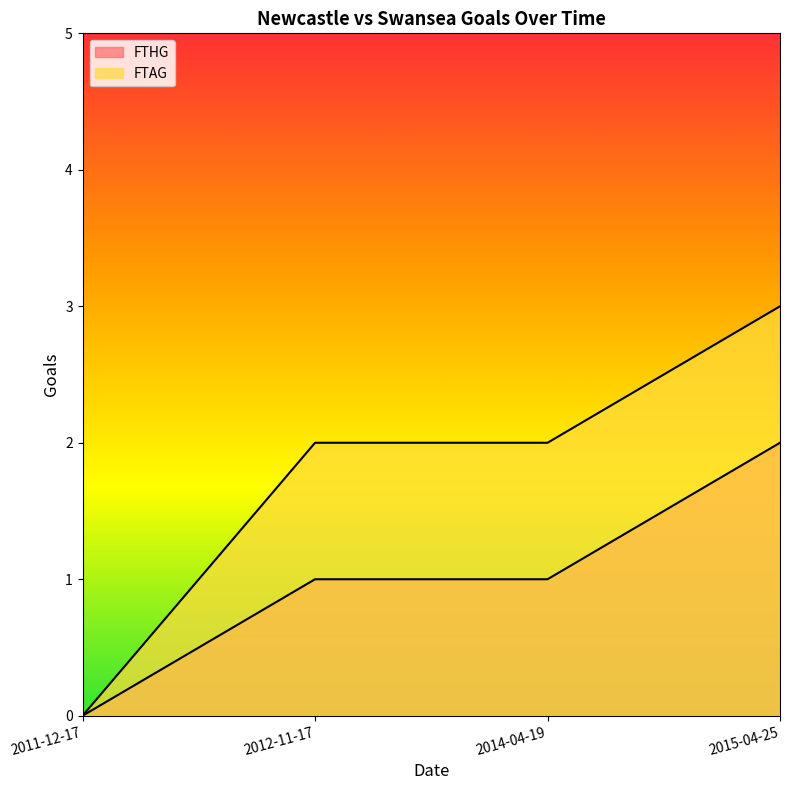

How many lines are shown in the chart?

2